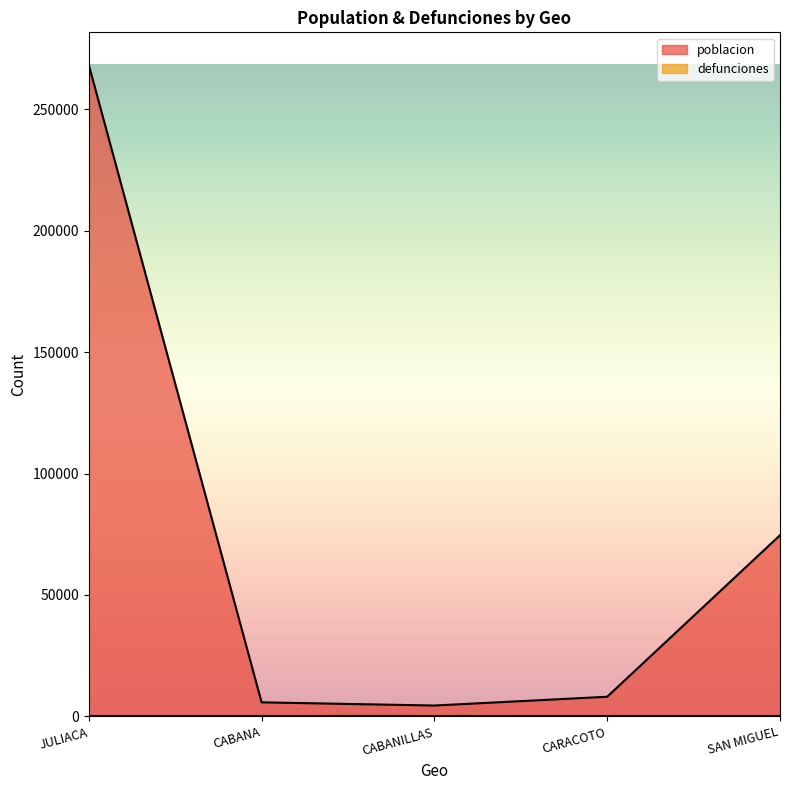

True or false: there are more than 1 points higher than both neighbors.

False